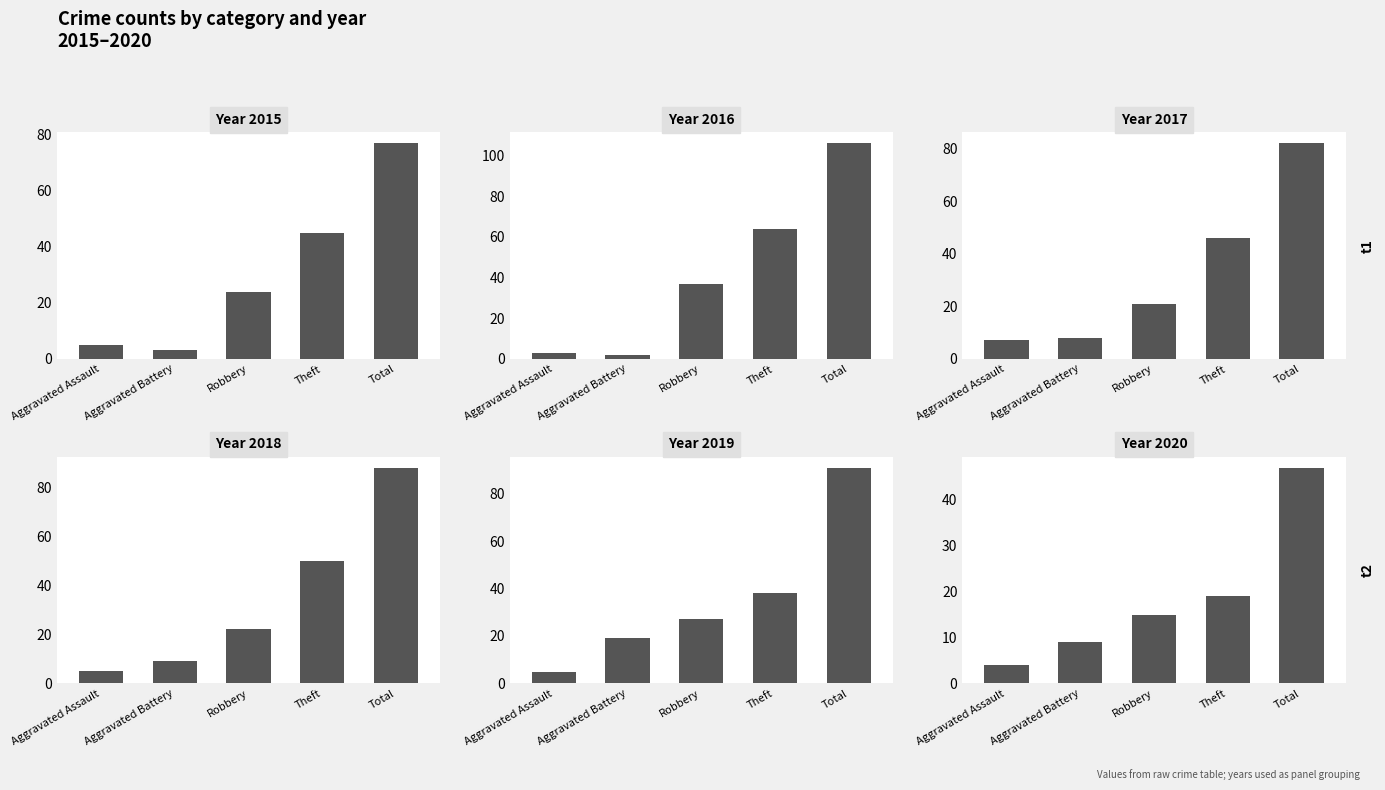

How many data points does each series have?

5